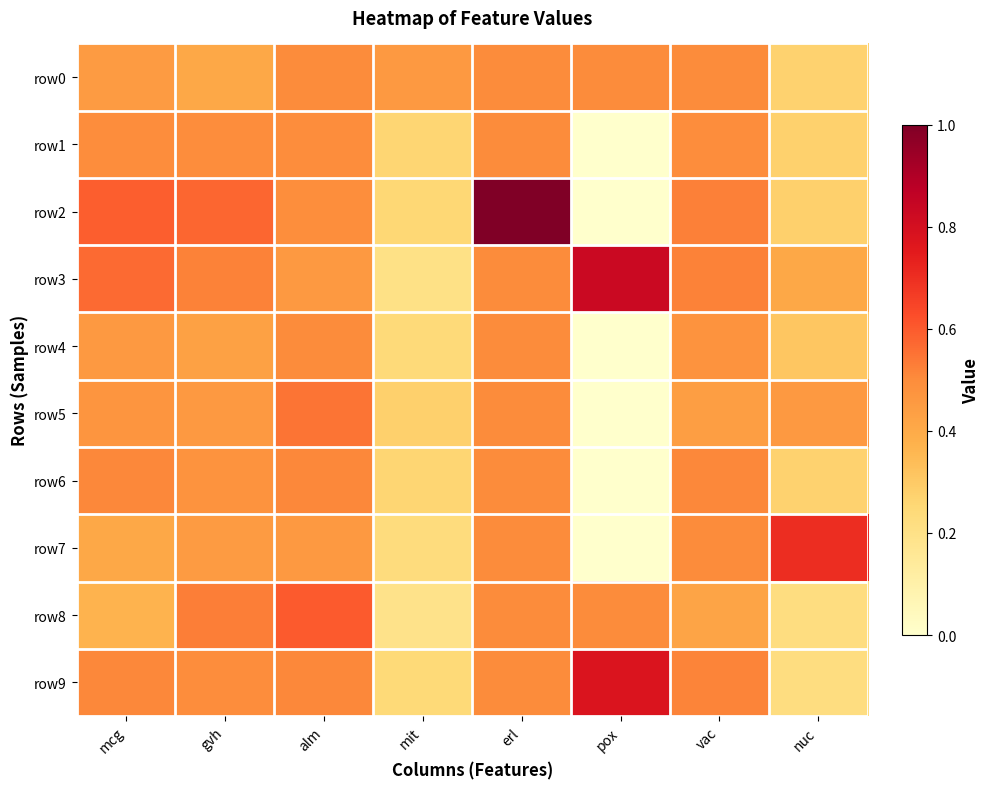

Count the number of categories in the chart.

8